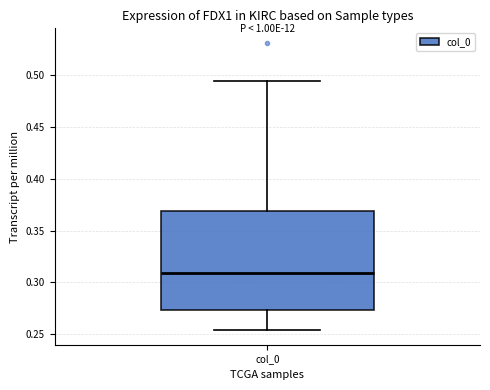

Where is the upper edge of the box for col_0 on the y-axis? The values are not printed on the chart, so give them approximately, as read against the axis.

0.370